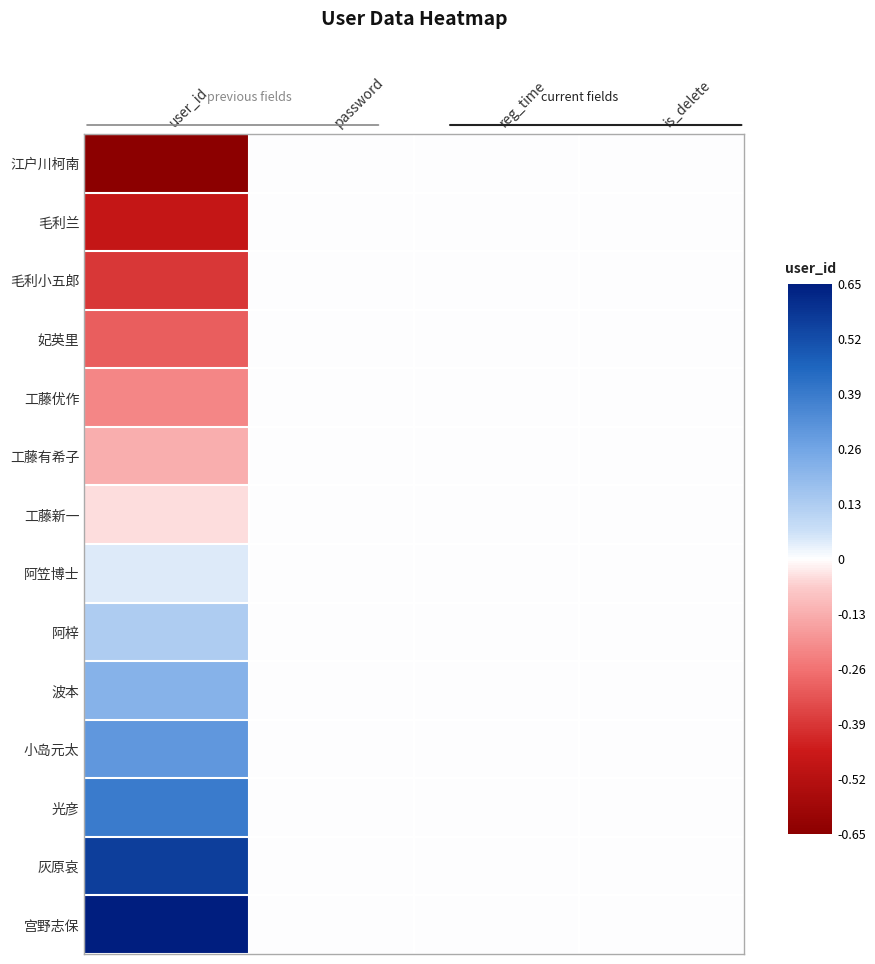

Which series has the widest spread of values?

江户川柯南